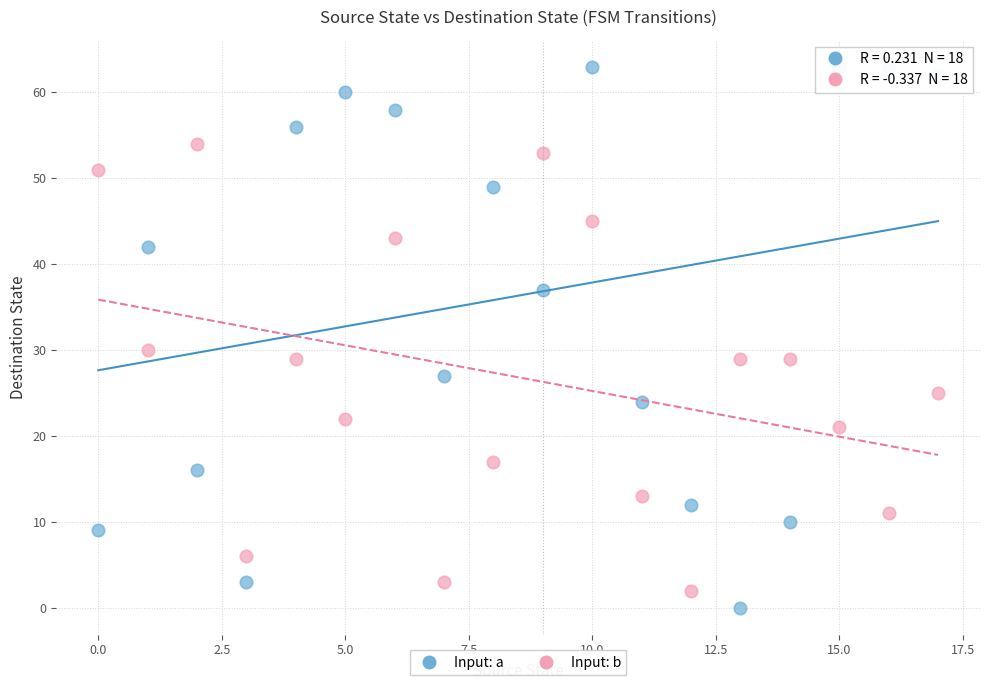

Across all series, what Y value is closest to 31?

30